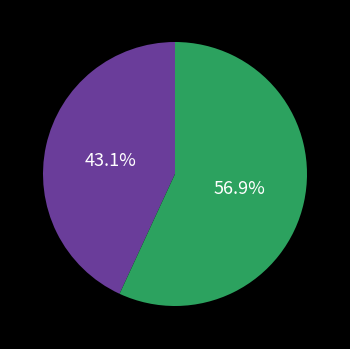

Is there a majority slice in this chart?

Yes